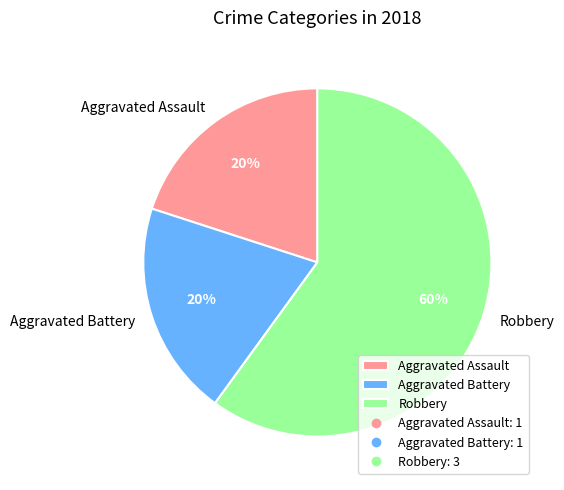

True or false: Robbery accounts for 60% of the total.

True